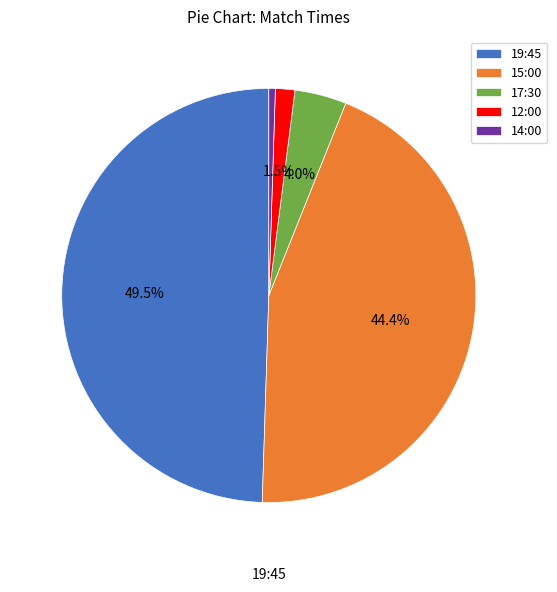

To the nearest percent, what is the difference between the 14:00 and 19:45 slice percentages?

49%